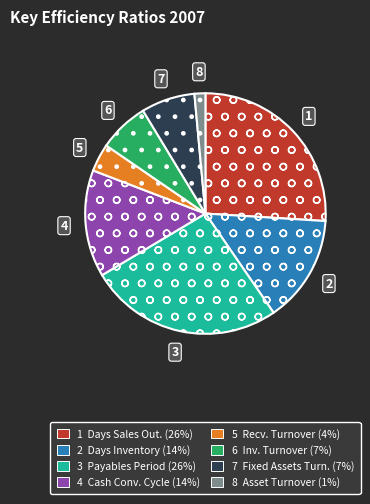

Is there a majority slice in this chart?

No